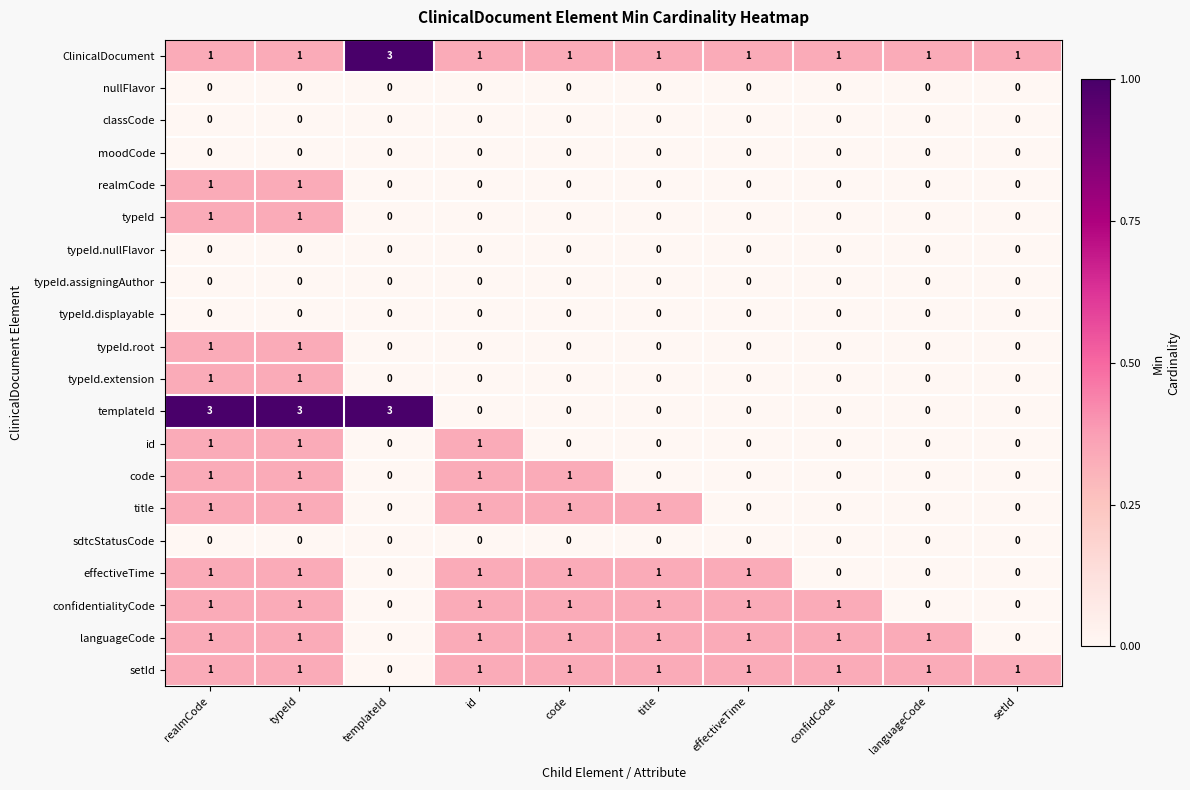

What is the greatest value displayed?

3